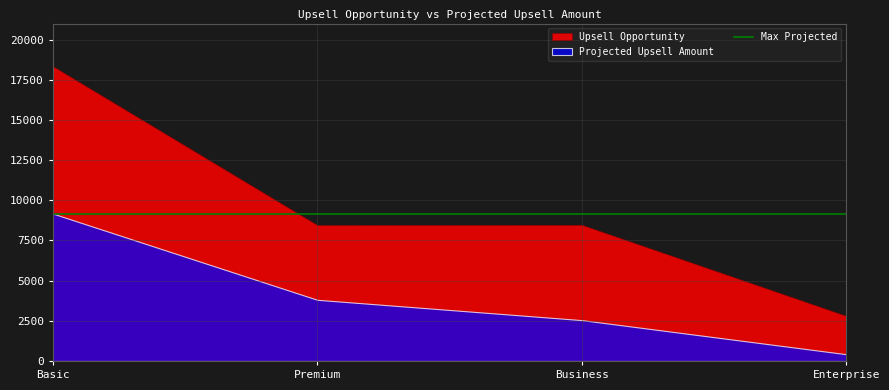

Rank the categories by Upsell Opportunity value from lowest to highest.

Enterprise, Premium, Business, Basic